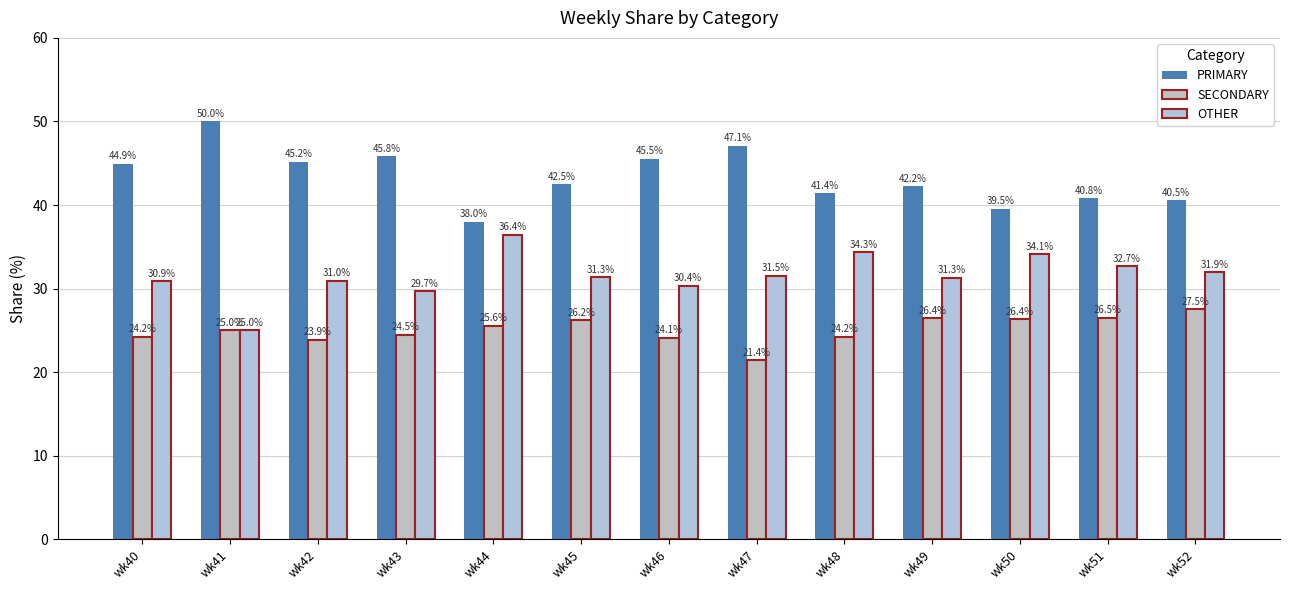

What are all the series names shown in the legend?

PRIMARY, SECONDARY, OTHER